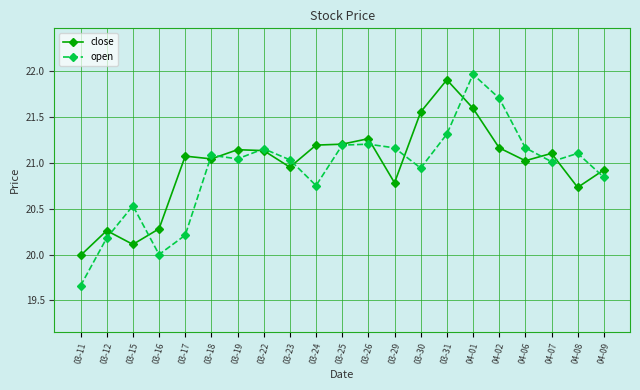

True or false: close and open cross at least once.

True